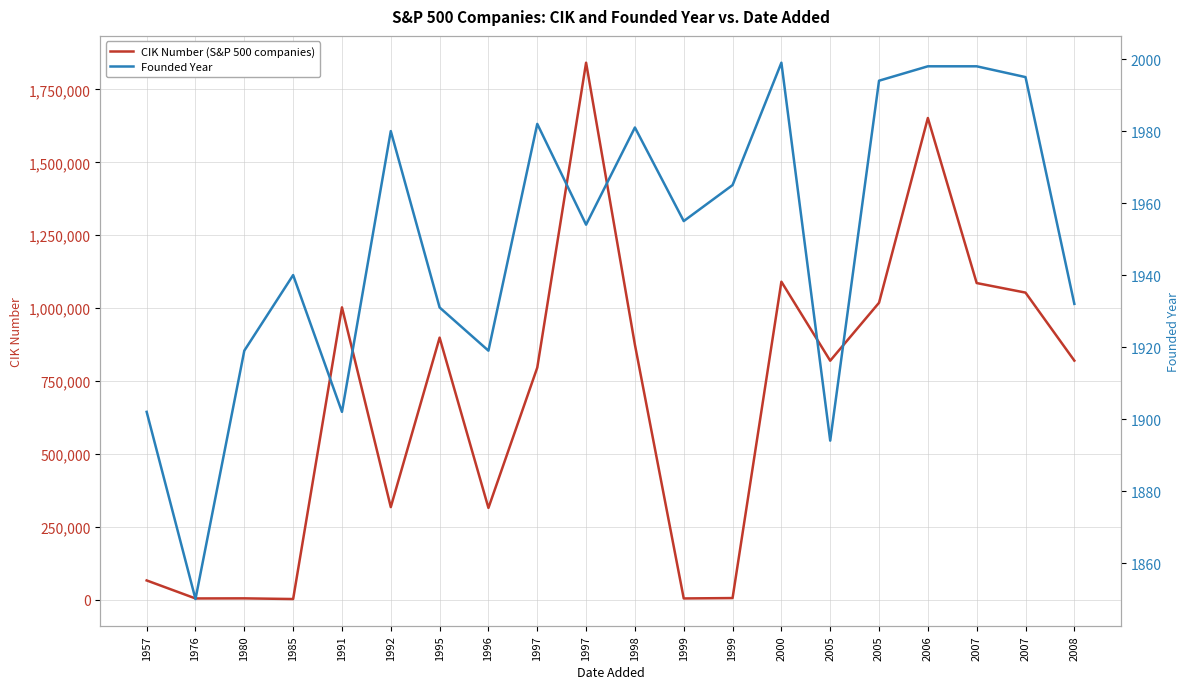

What value does the CIK Number (S&P 500 companies) series have at 1995, to the nearest 100?

899100